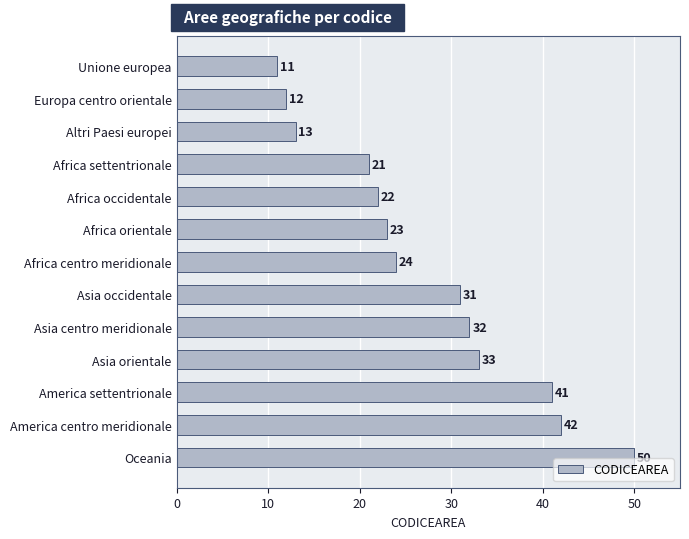

How many series are shown in this chart?

1